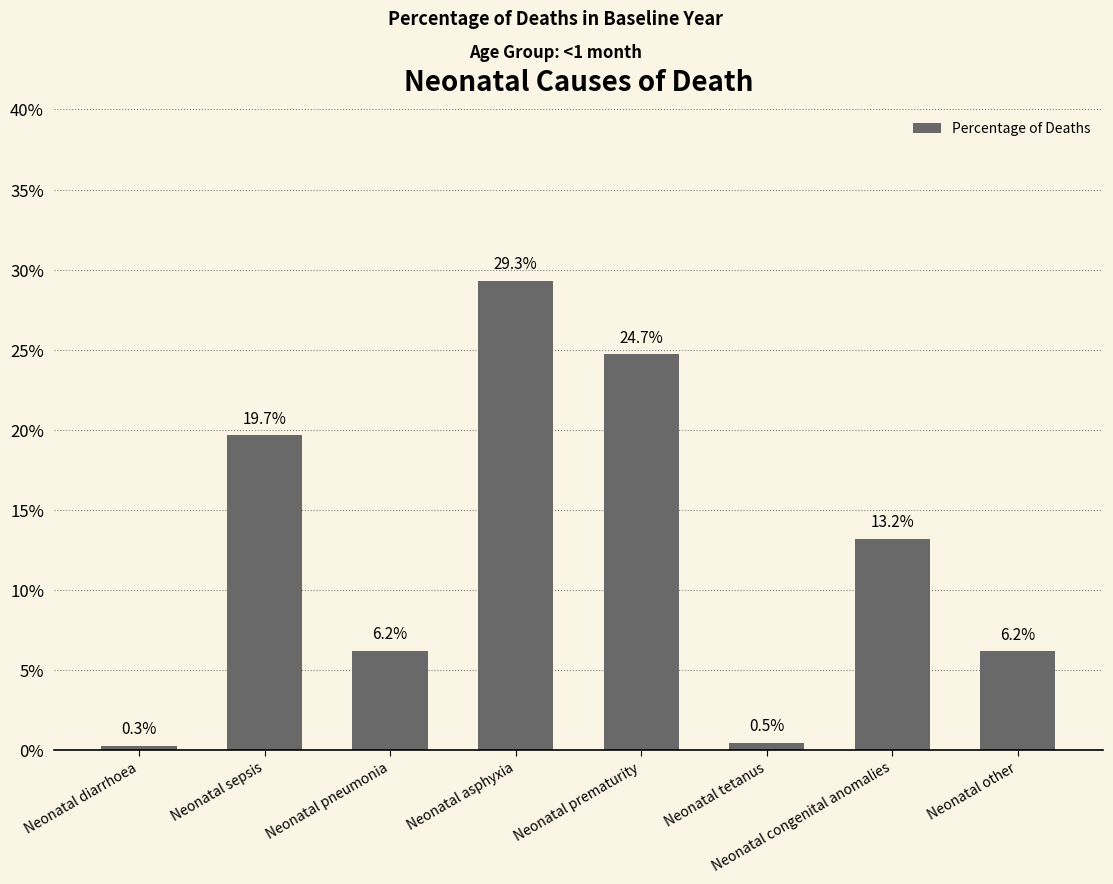

Reading right to left, transcribe all the data shown in this chart.

Neonatal other=0.1	Neonatal congenital anomalies=0.1	Neonatal tetanus=0.0	Neonatal prematurity=0.2	Neonatal asphyxia=0.3	Neonatal pneumonia=0.1	Neonatal sepsis=0.2	Neonatal diarrhoea=0.0